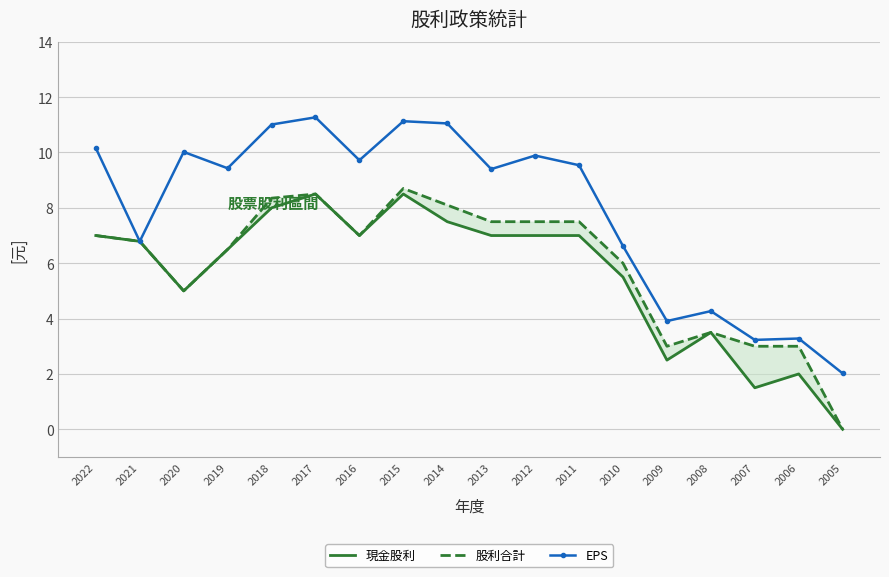

Between 2017 and 2014, which series saw the biggest shift?

現金股利